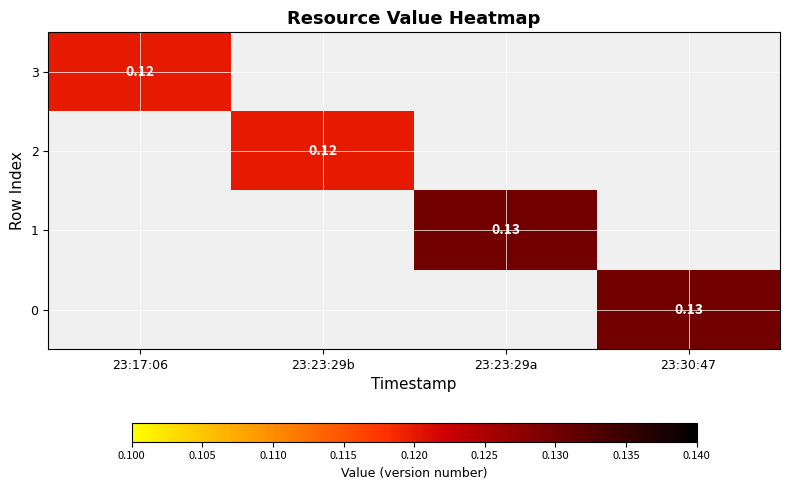

Which series has the largest range (max minus min)?

3